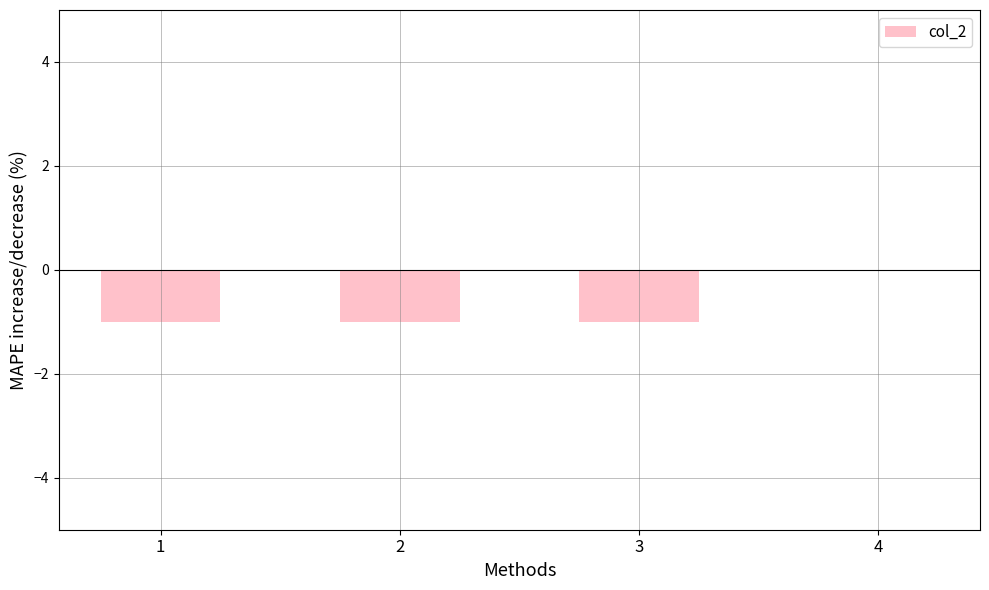

Between 1 and 4, which is larger?

4